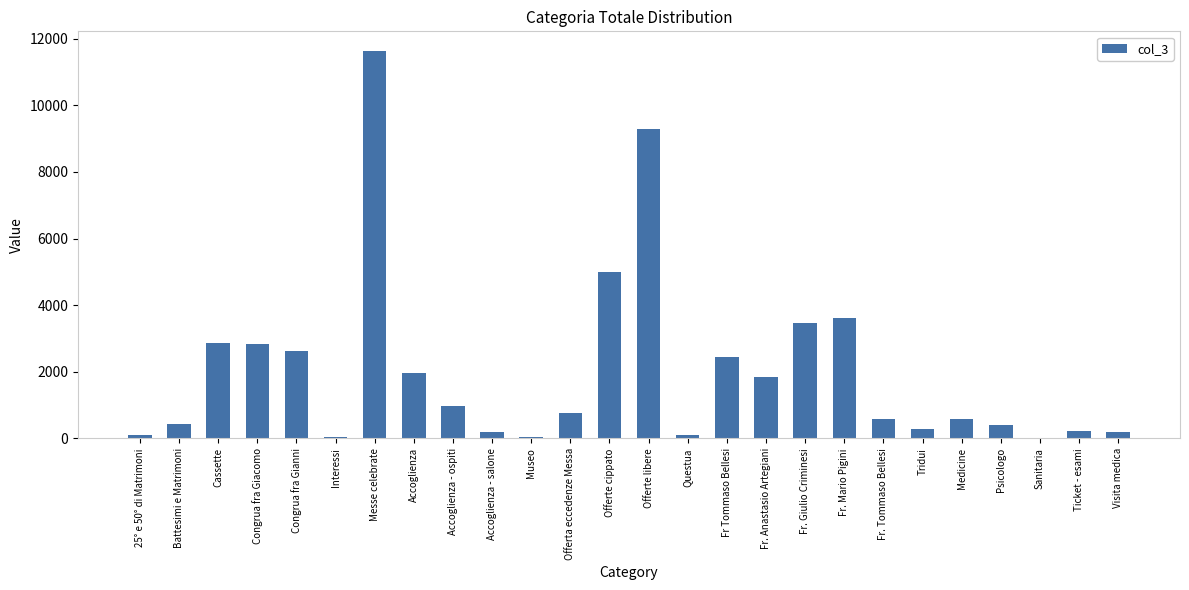

What is the sum of all values?

52550.0